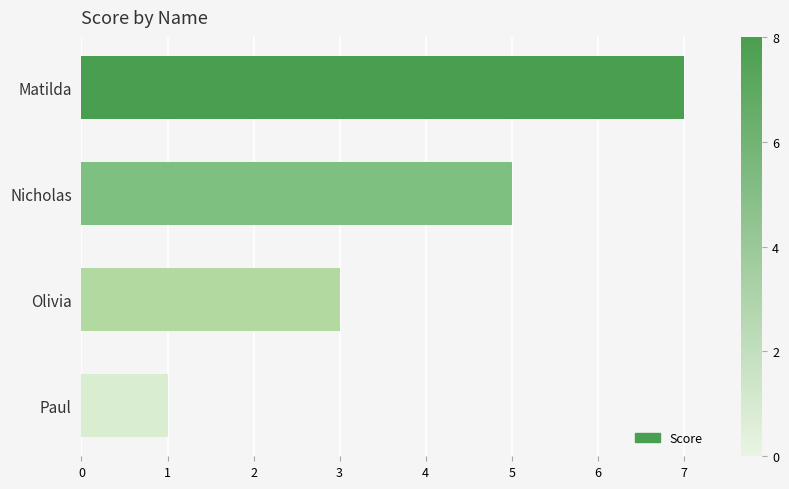

Reading bottom to top, list all the values displayed in this chart.

1	3	5	7